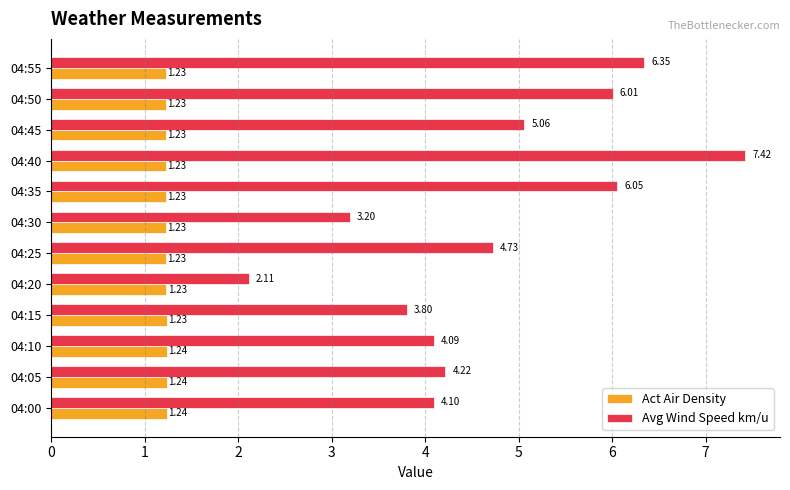

Is the value of Act Air Density at 04:40 greater than the value of Avg Wind Speed km/u at 04:50?

No